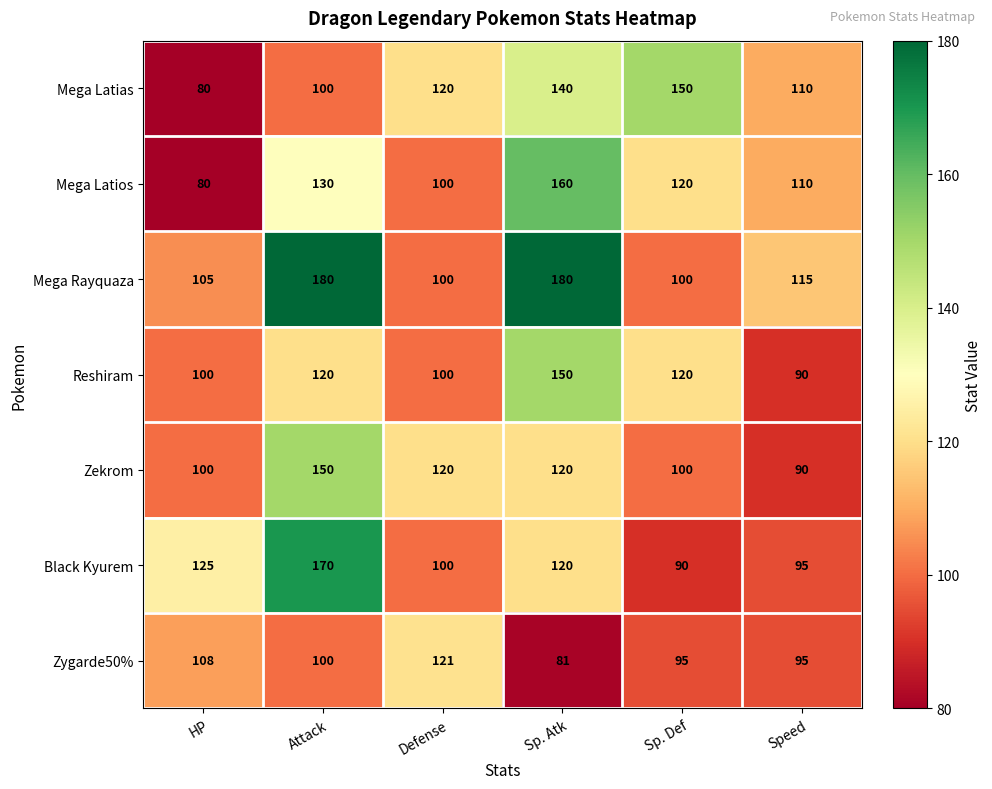

What is the total value across all series at Attack?

950